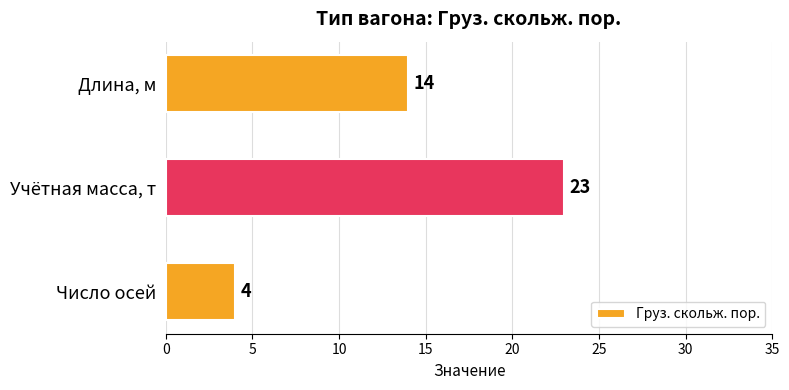

List the labels in order of value, smallest first.

Число осей, Длина, м, Учётная масса, т